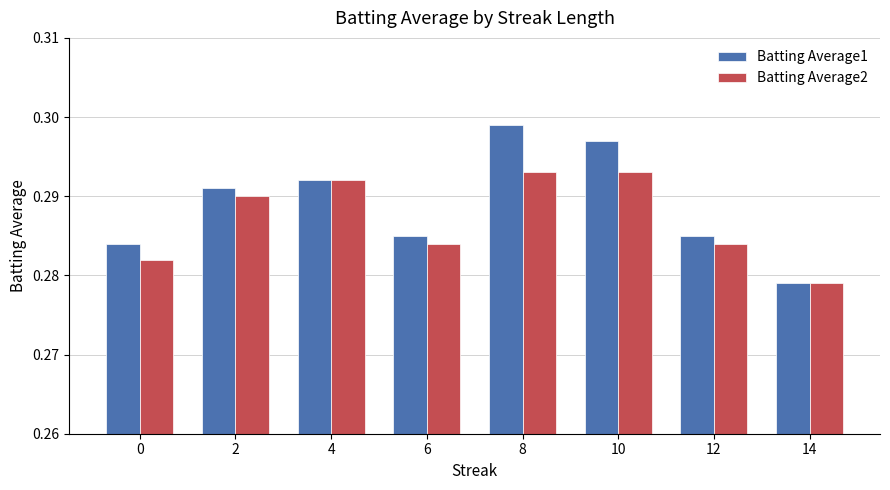

How many Batting Average1 values are between 0 and 1?

8